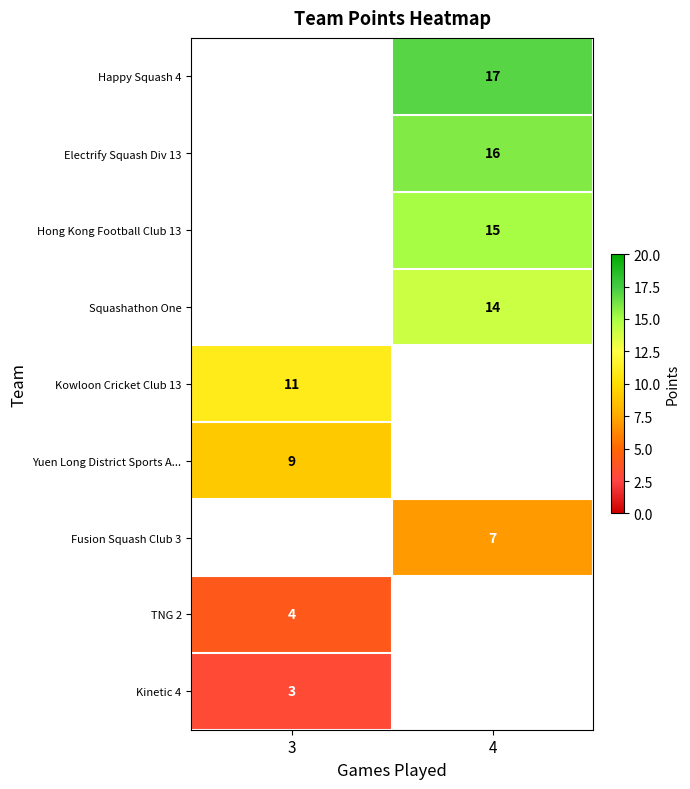

What is the maximum value shown in the chart?

17.0